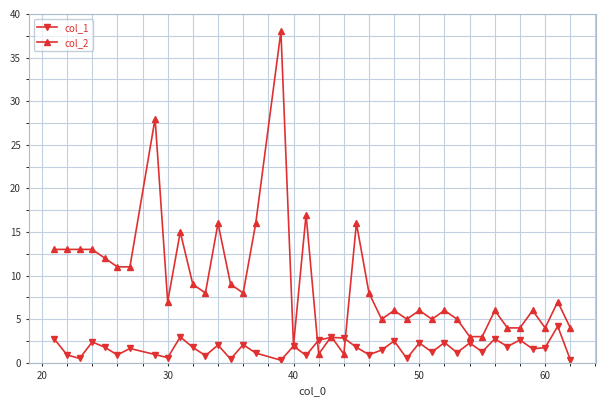

What are all the series names shown in the legend?

col_1, col_2